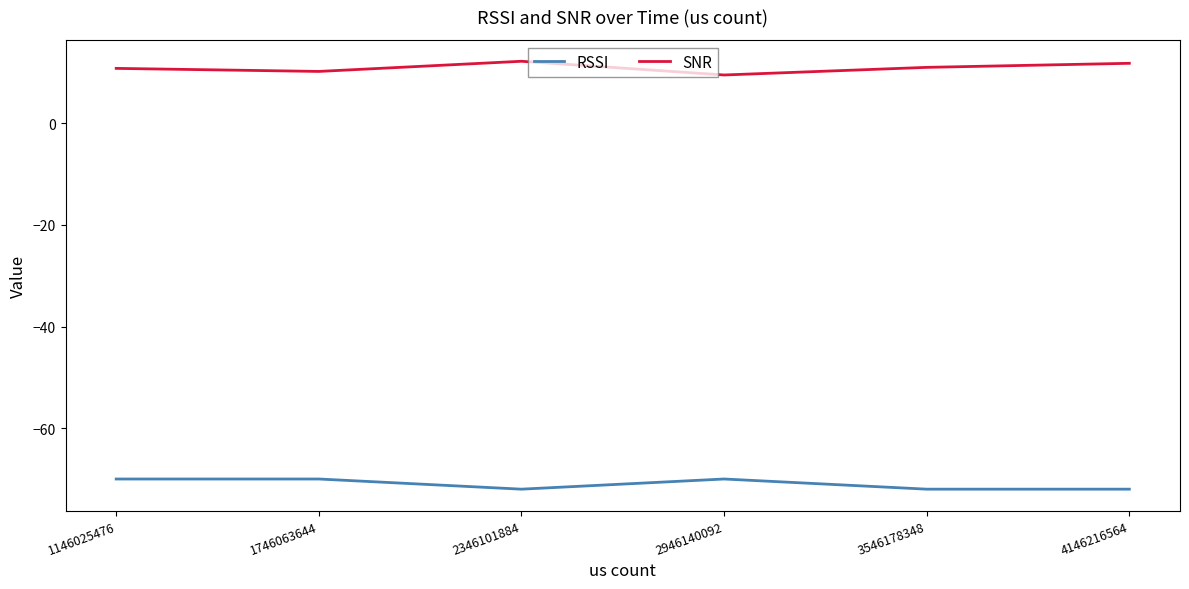

What is the difference between the SNR values at 2346101884 and 2946140092?

2.7